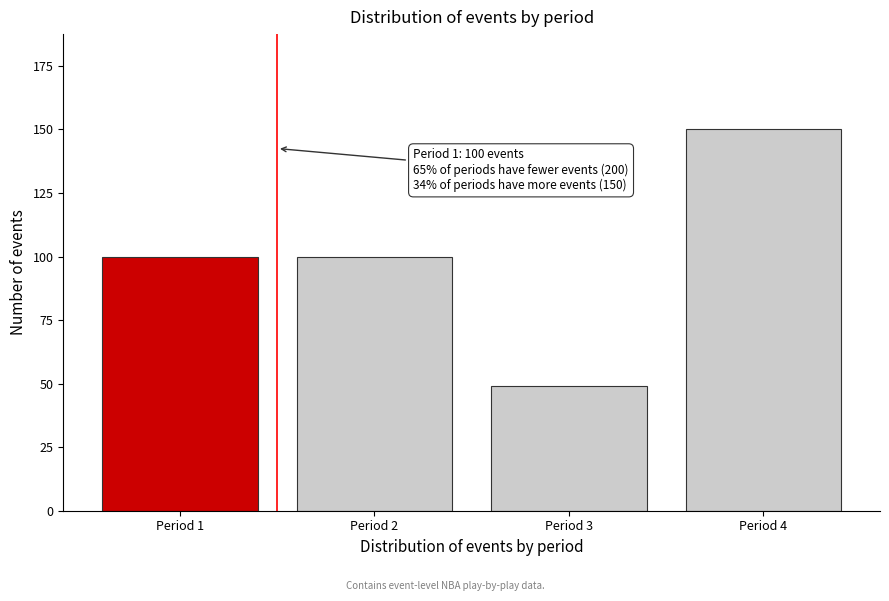

Reading left to right, transcribe all the data shown in this chart.

100	100	49	150